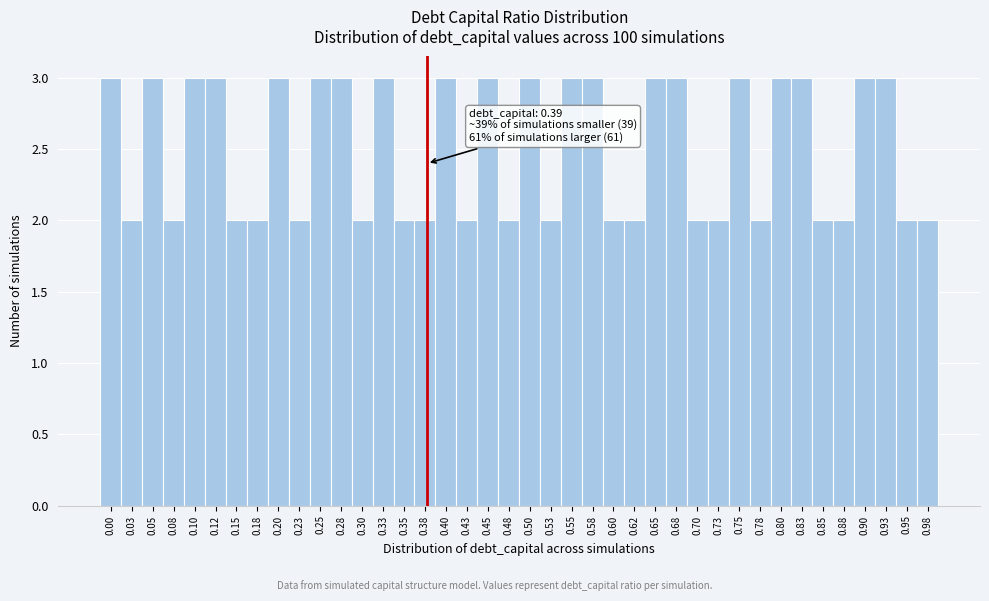

Which has a higher value, 0.18 or 0.83?

0.83